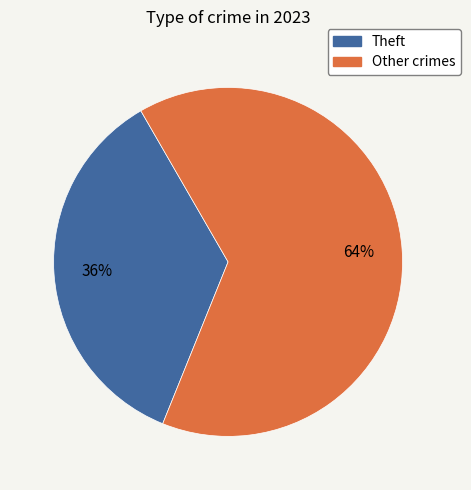

Do Theft and Other crimes together represent more than half of the pie?

Yes